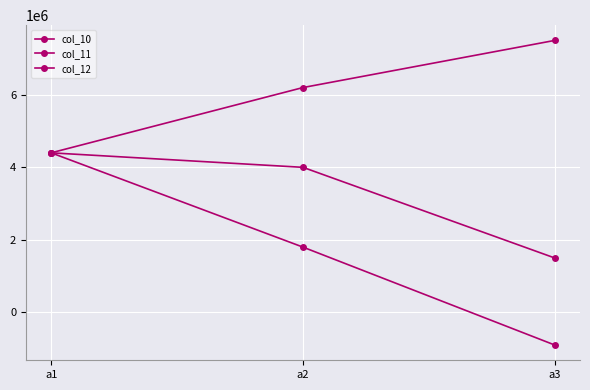

Does the chart have visible grid lines?

Yes